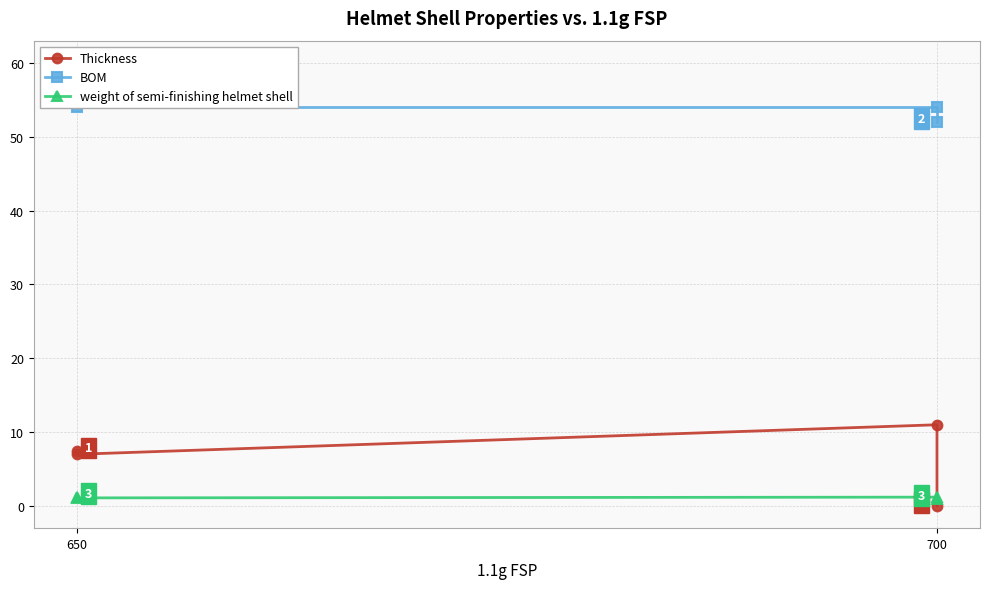

What is the maximum value for Thickness?

11.0